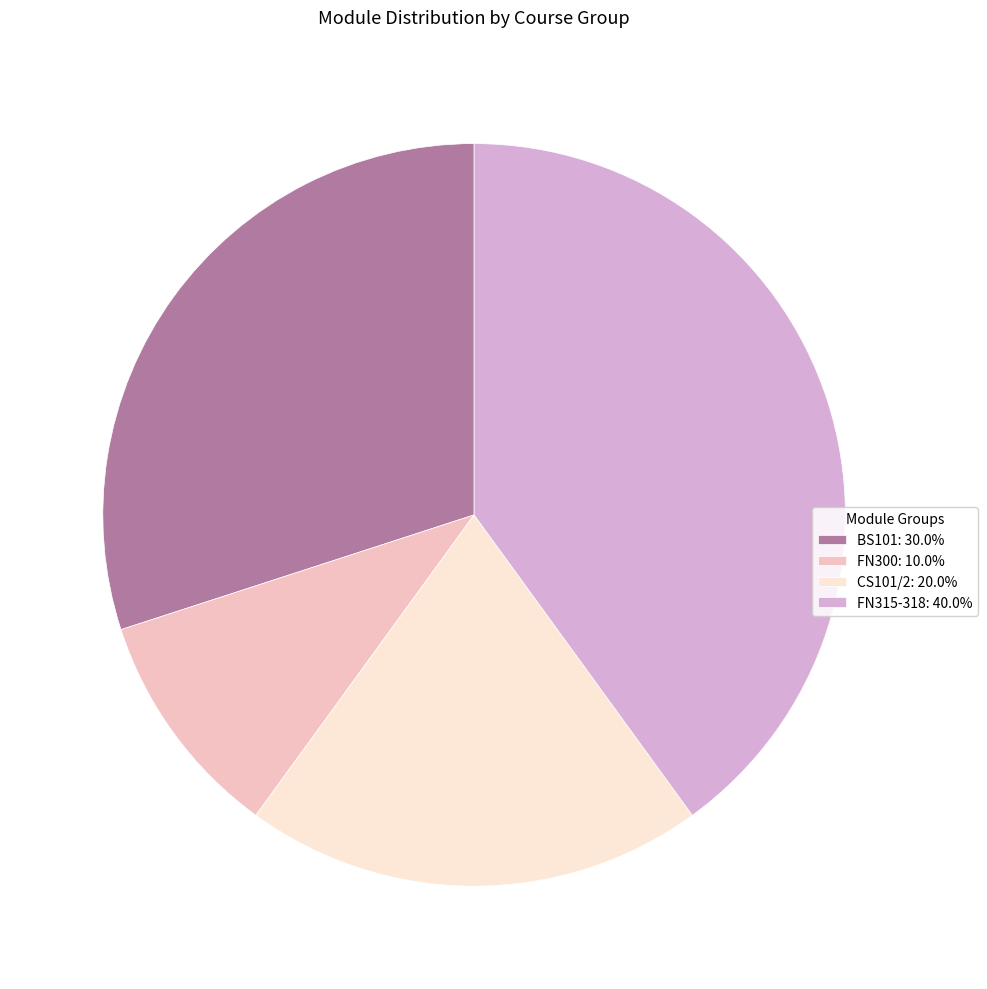

Combined, do FN315-318 and BS101 account for over 50%?

Yes